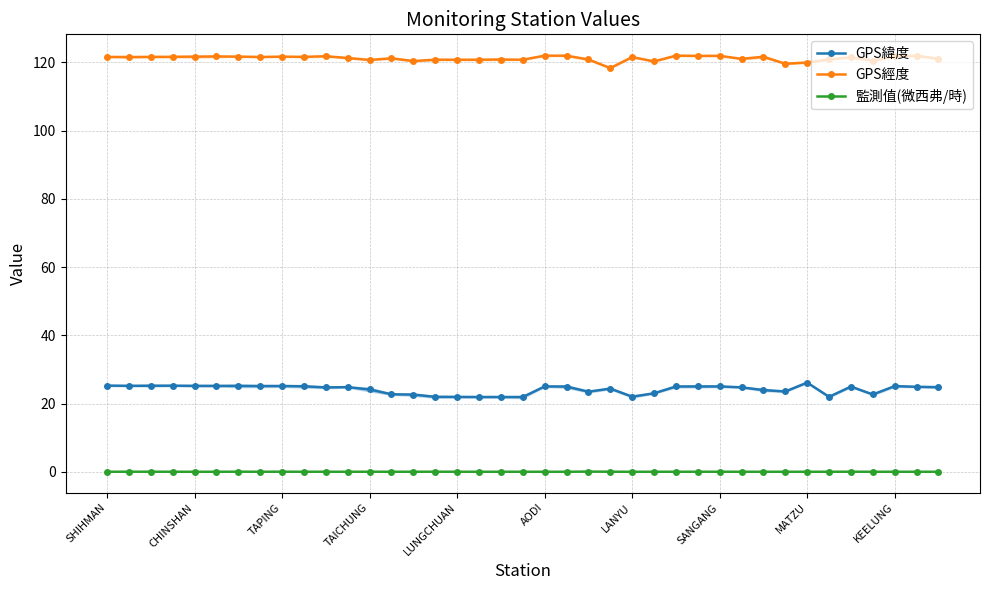

How many lines are shown in the chart?

3